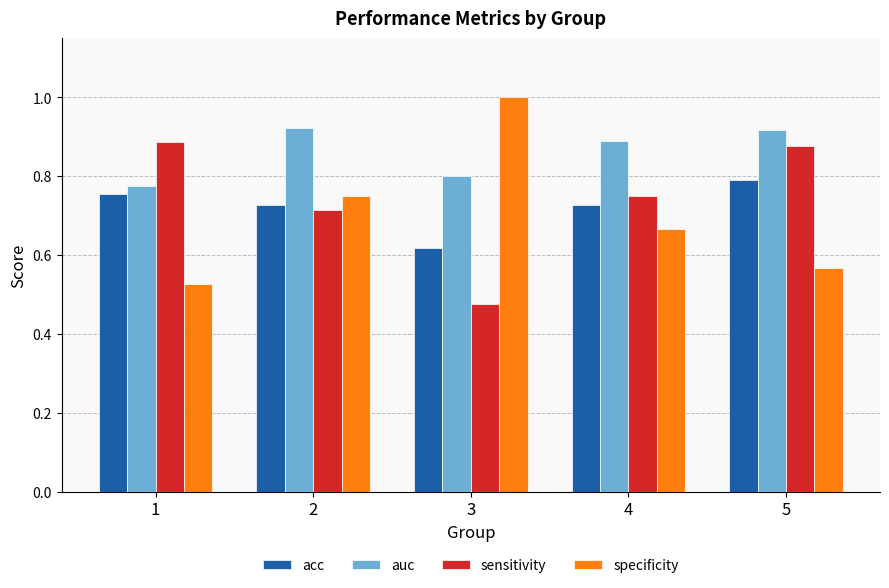

What is the sum of all acc values?

3.6